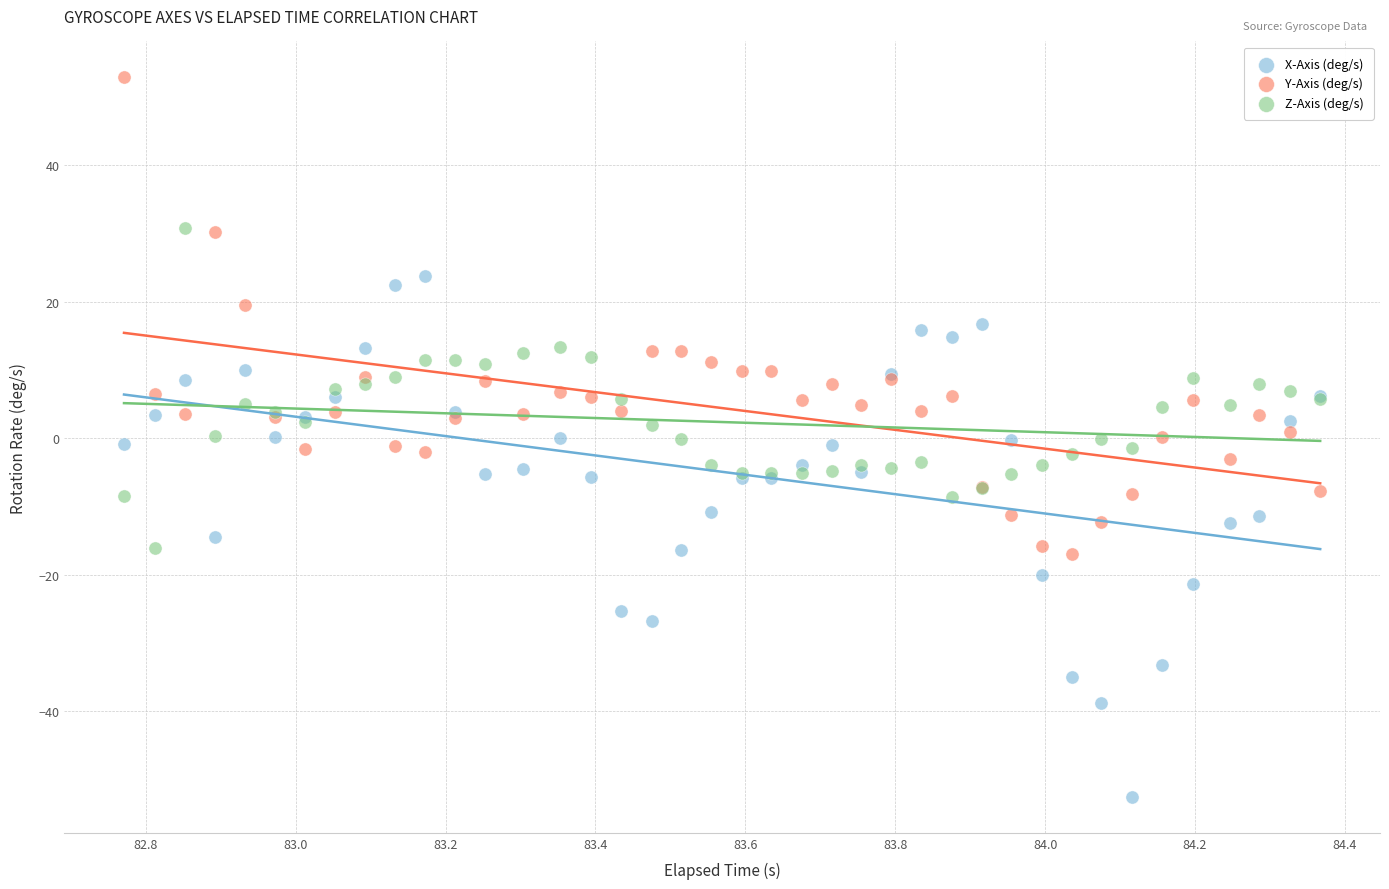

What is the X range (max minus min) for the scatter plot?

1.6